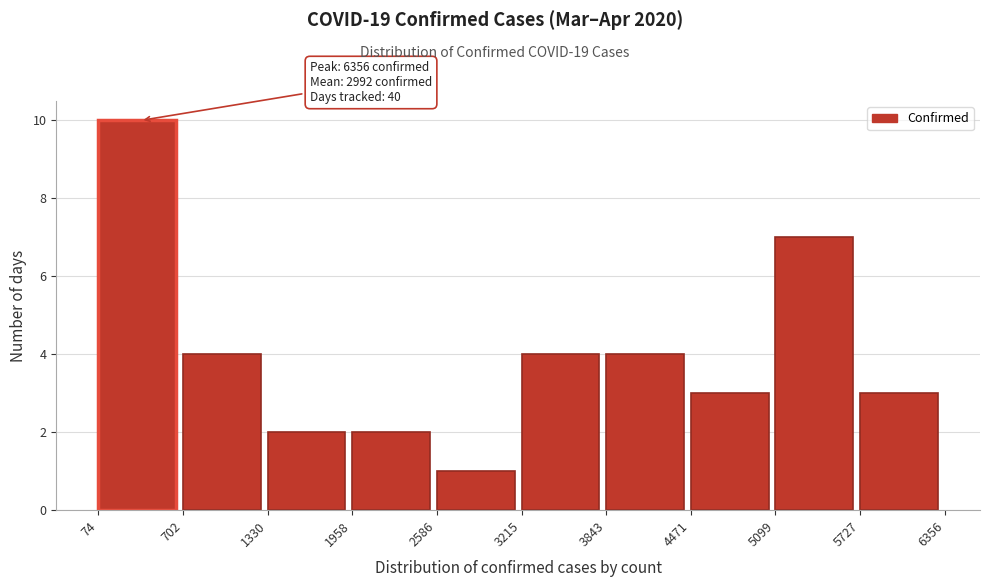

Over which range of the x-axis is the bar tallest?

74 to 702